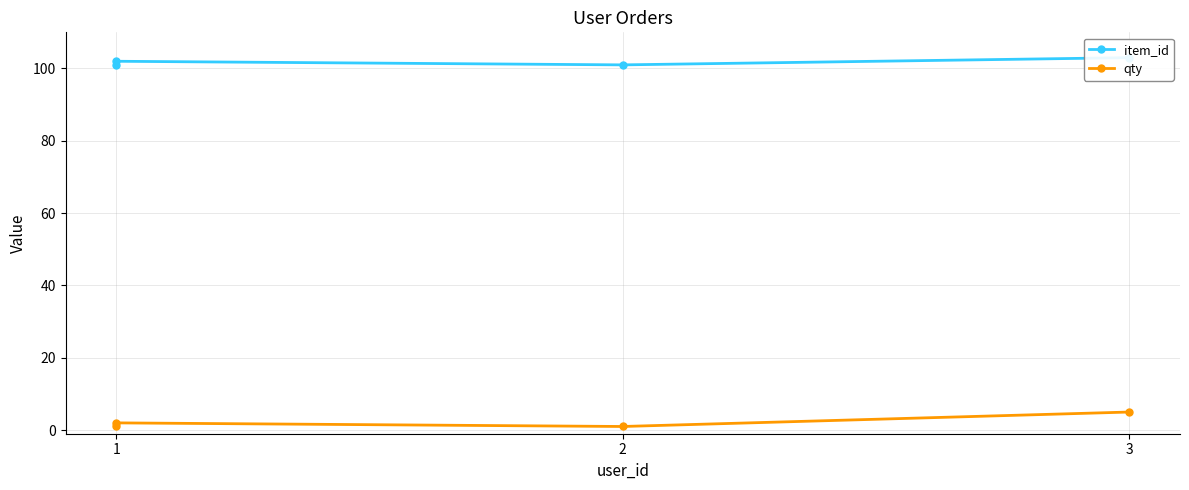

How many lines are shown in the chart?

2